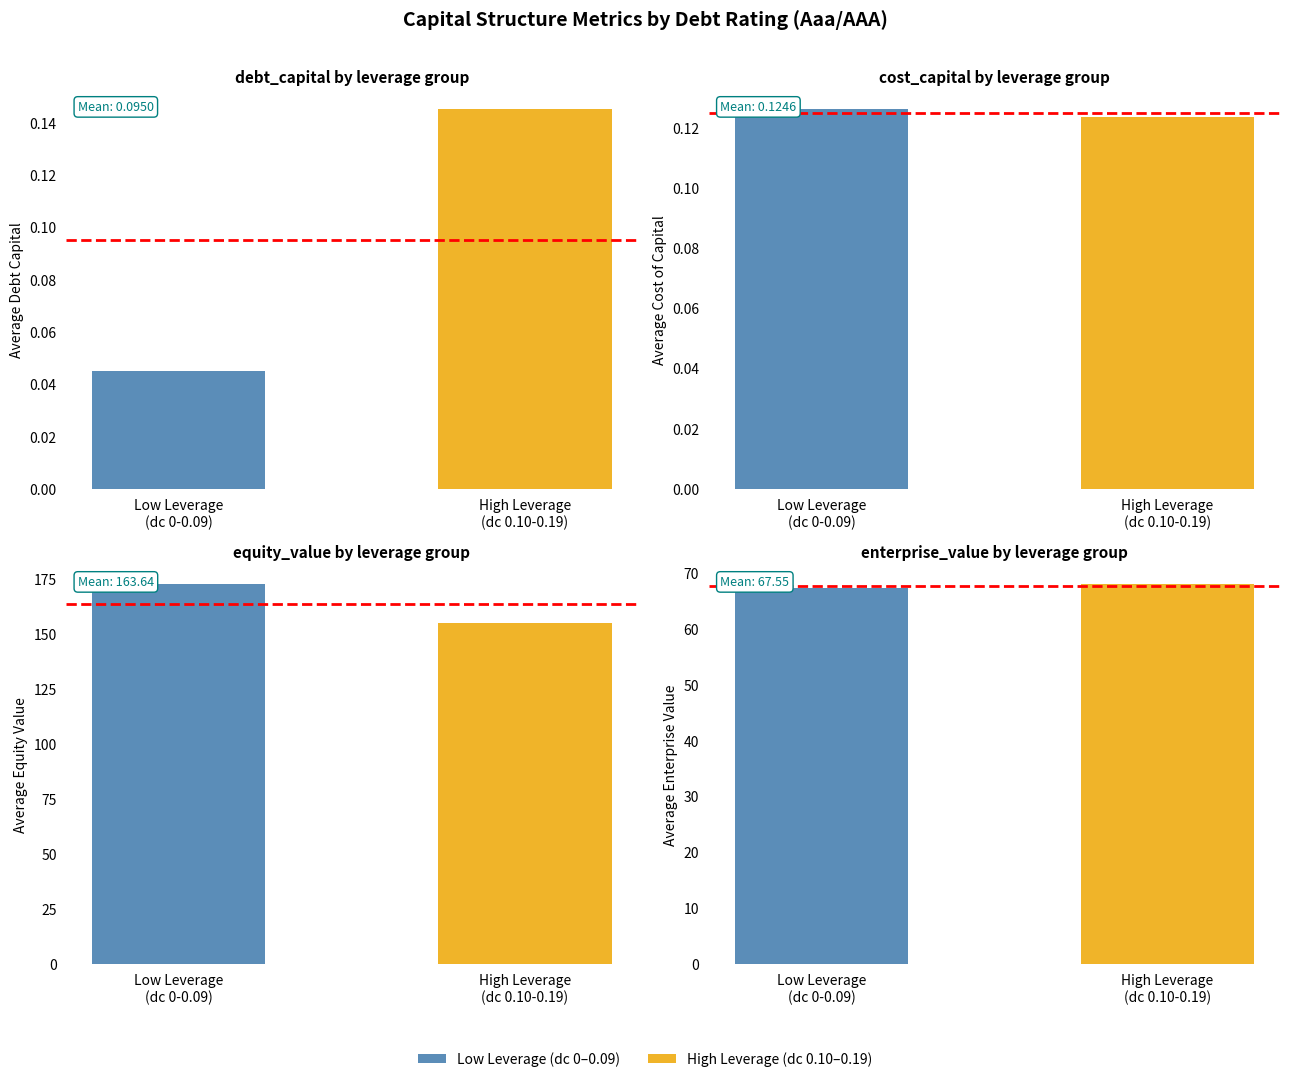

Is the value of enterprise_value at Low Leverage
(dc 0-0.09) greater than the value of cost_capital at High Leverage
(dc 0.10-0.19)?

Yes